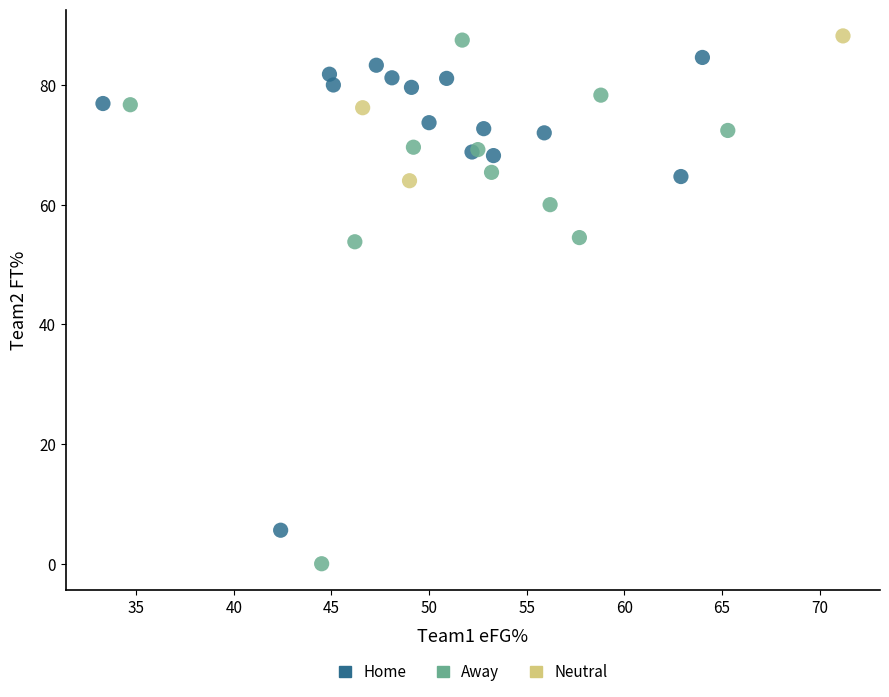

Which series has the largest Y range (max minus min)?

Away